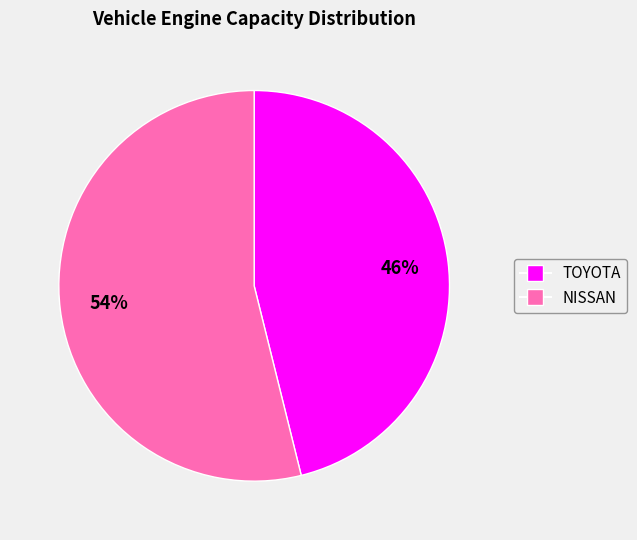

Rank the categories by value from highest to lowest.

NISSAN, TOYOTA